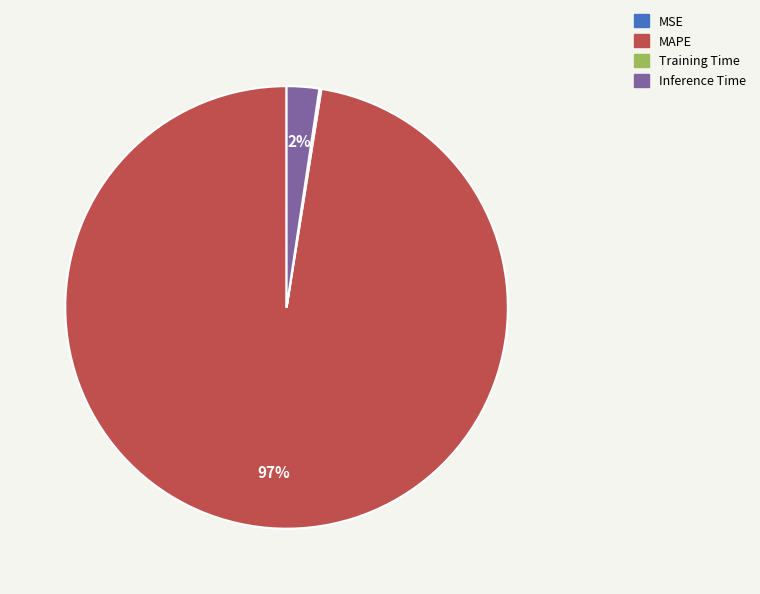

To the nearest percent, what is the average slice percentage?

25%